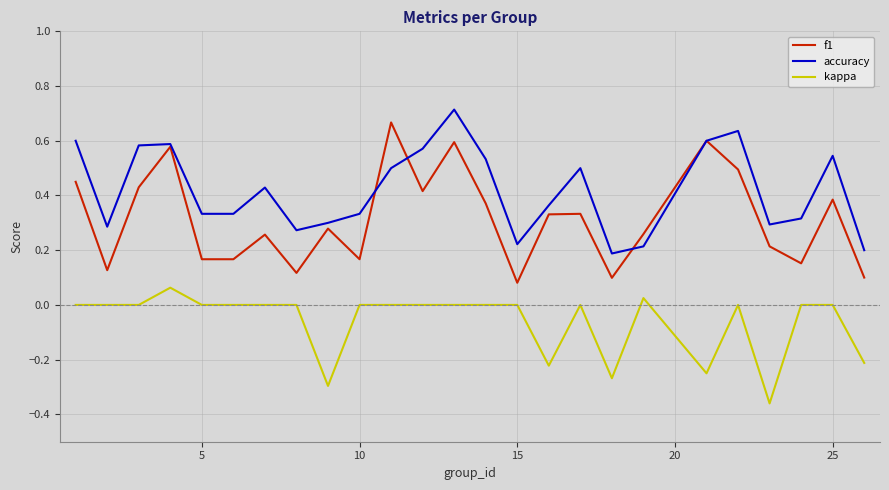

List the series in order of their overall mean, highest first.

accuracy, f1, kappa